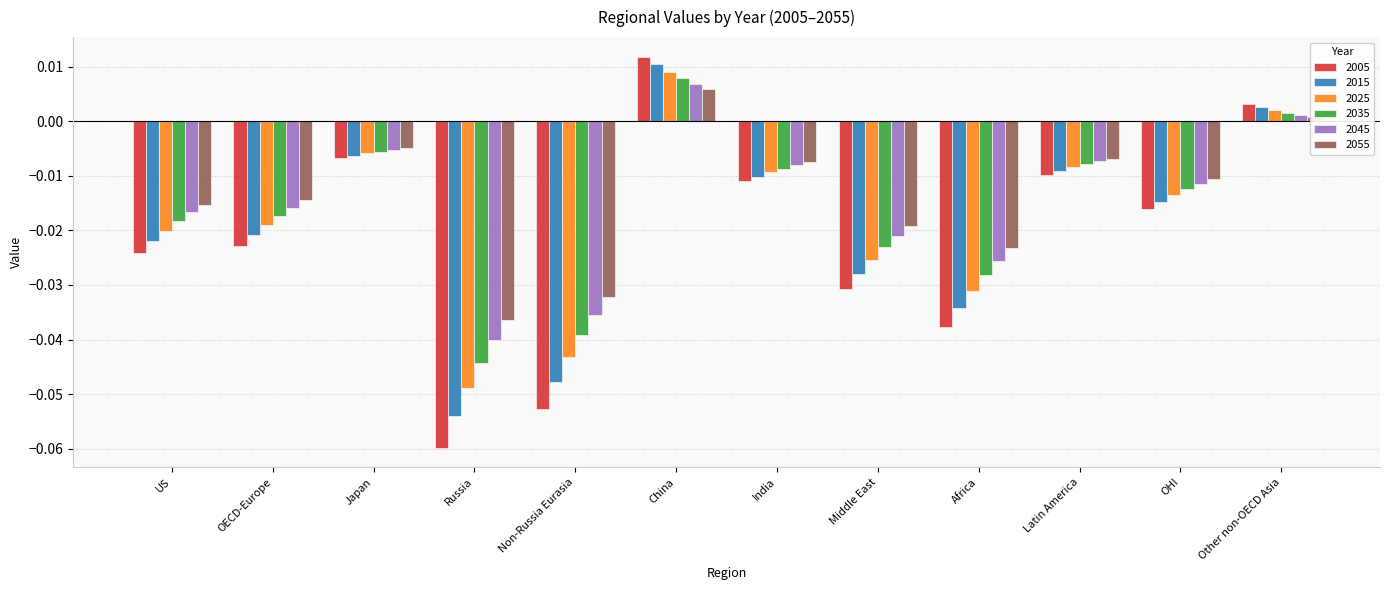

How many values in the 2035 series exceed 0?

2